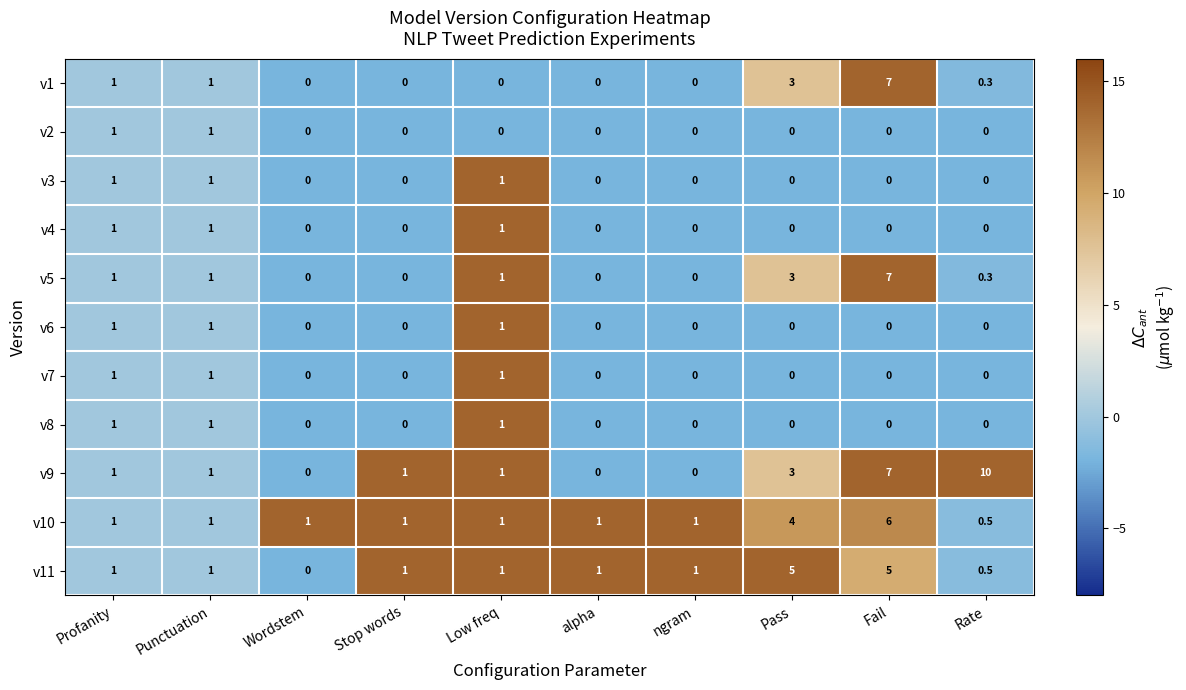

What is the total value across all series at Profanity?

11.0